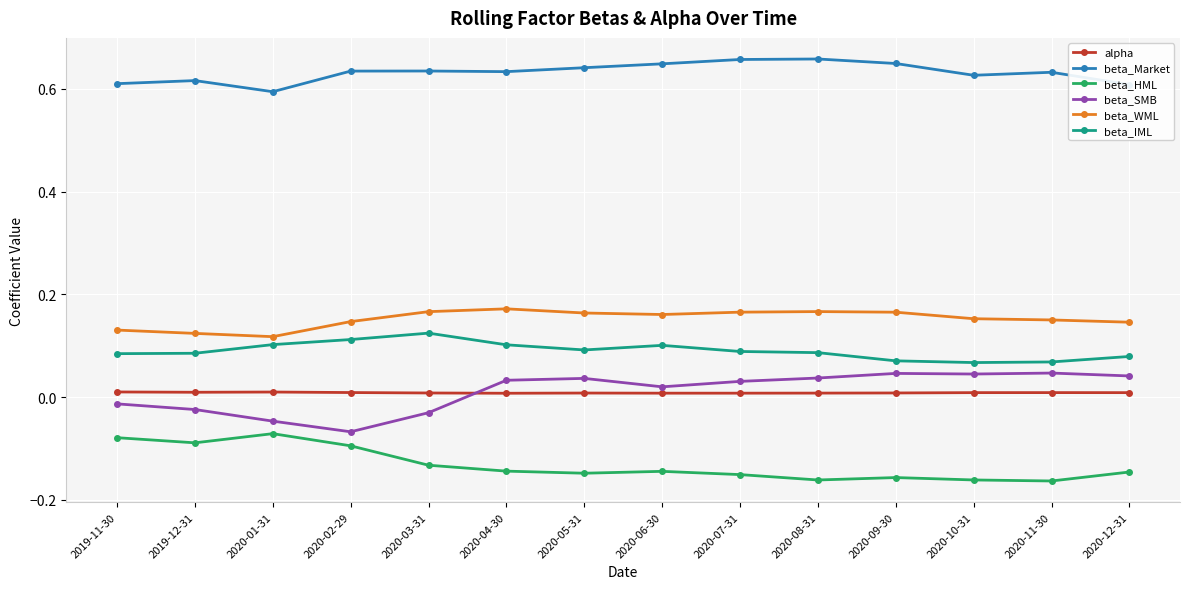

Is the value of alpha at 2020-02-29 greater than the value of beta_Market at 2020-12-31?

No